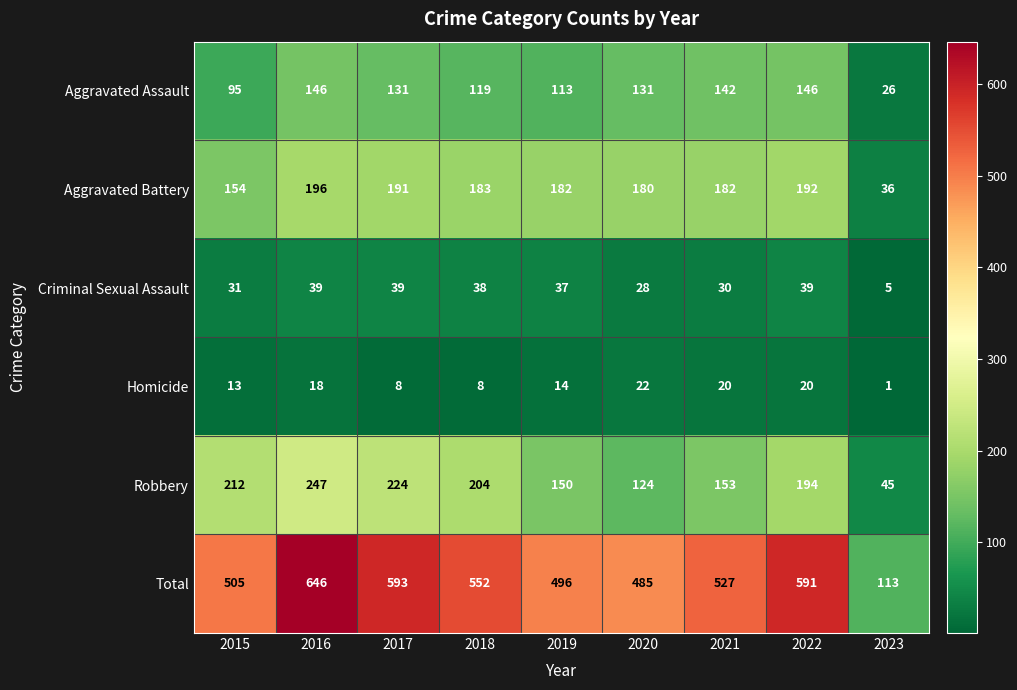

Between 2020 and 2021, which series saw the biggest shift?

Total